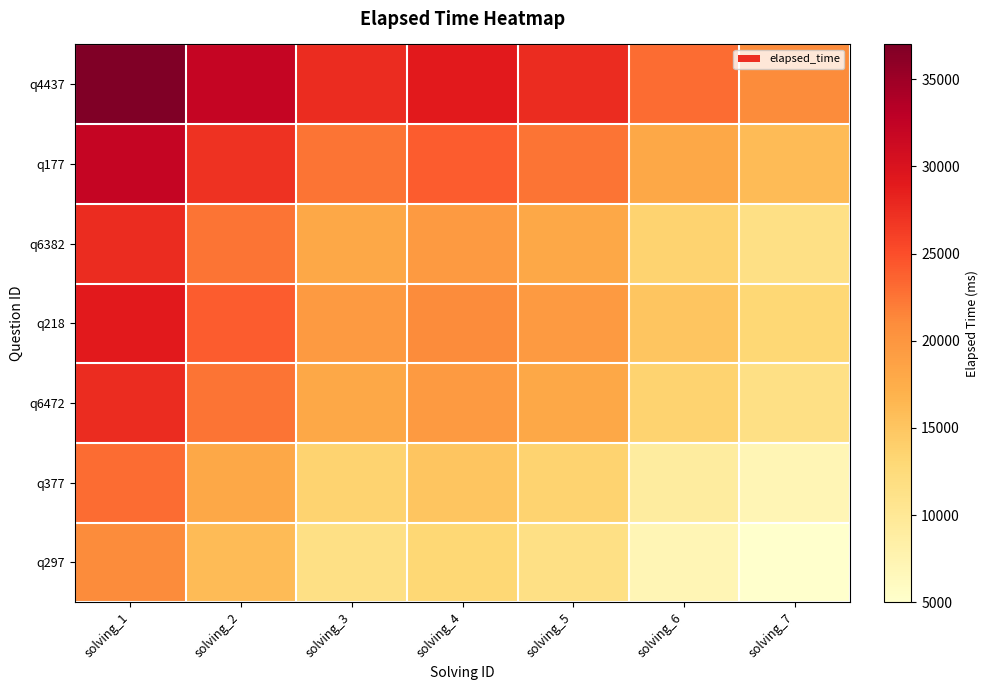

Reading left to right, what are all the values shown in this chart?

q4437: solving_1=37000	solving_2=32000	solving_3=27500	solving_4=29000	solving_5=27500	solving_6=23000	solving_7=21000
q177: solving_1=32000	solving_2=27000	solving_3=22500	solving_4=24000	solving_5=22500	solving_6=18000	solving_7=16000
q6382: solving_1=27500	solving_2=22500	solving_3=18000	solving_4=19500	solving_5=18000	solving_6=13500	solving_7=11500
q218: solving_1=29000	solving_2=24000	solving_3=19500	solving_4=21000	solving_5=19500	solving_6=15000	solving_7=13000
q6472: solving_1=27500	solving_2=22500	solving_3=18000	solving_4=19500	solving_5=18000	solving_6=13500	solving_7=11500
q377: solving_1=23000	solving_2=18000	solving_3=13500	solving_4=15000	solving_5=13500	solving_6=9000	solving_7=7000
q297: solving_1=21000	solving_2=16000	solving_3=11500	solving_4=13000	solving_5=11500	solving_6=7000	solving_7=5000